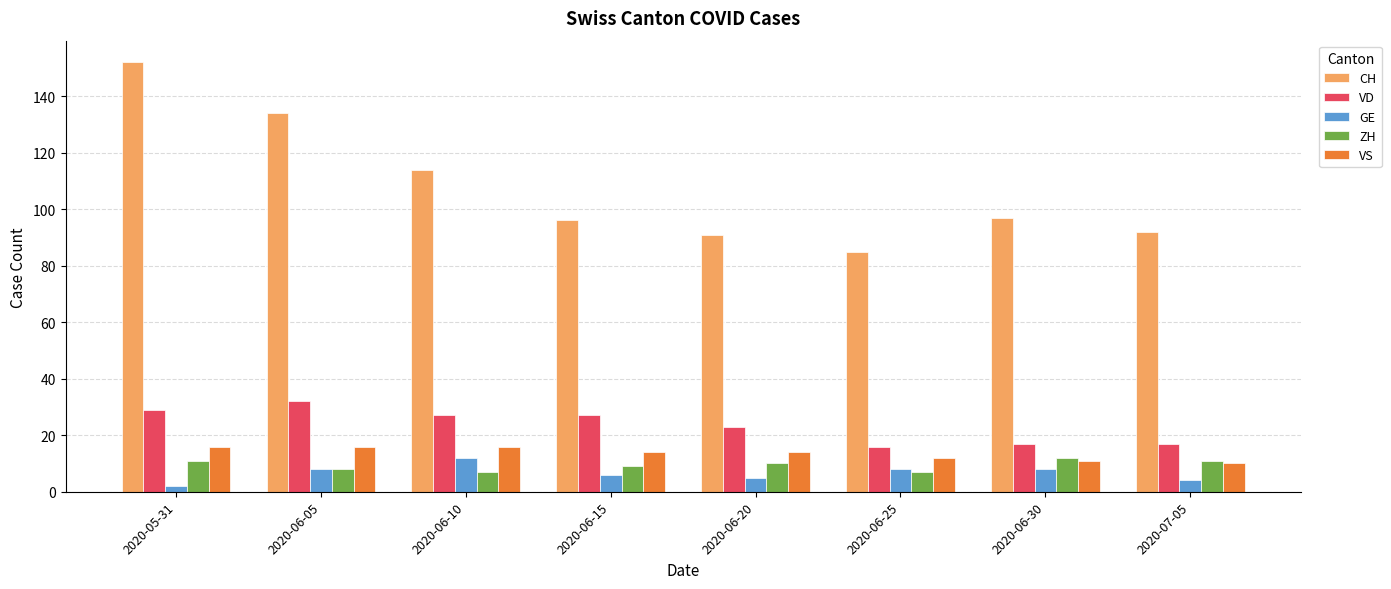

At which category is the sum across all series the highest?

2020-05-31